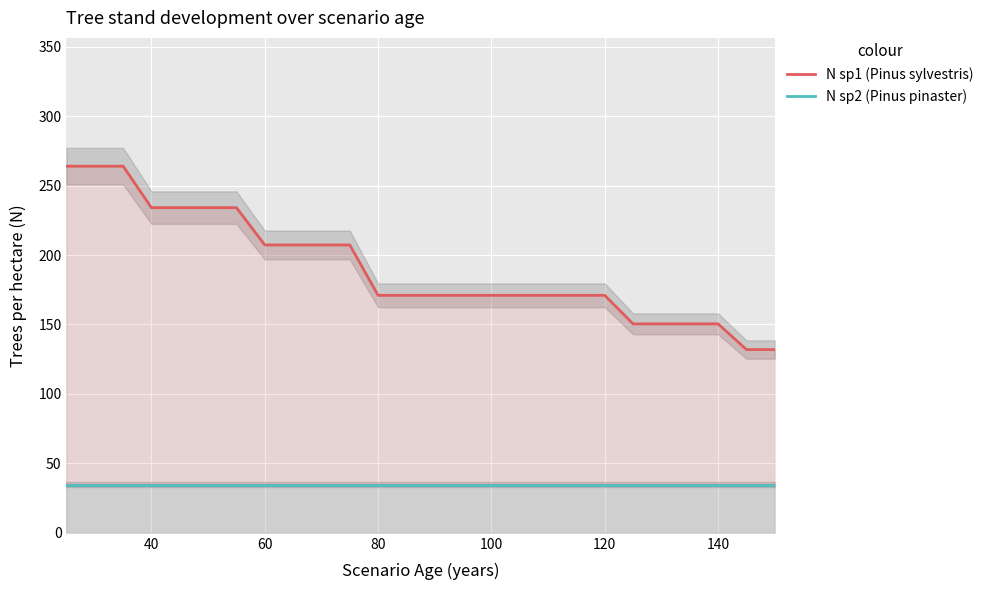

True or false: N sp2 (Pinus pinaster) and N sp1 (Pinus sylvestris) intersect in this chart.

False